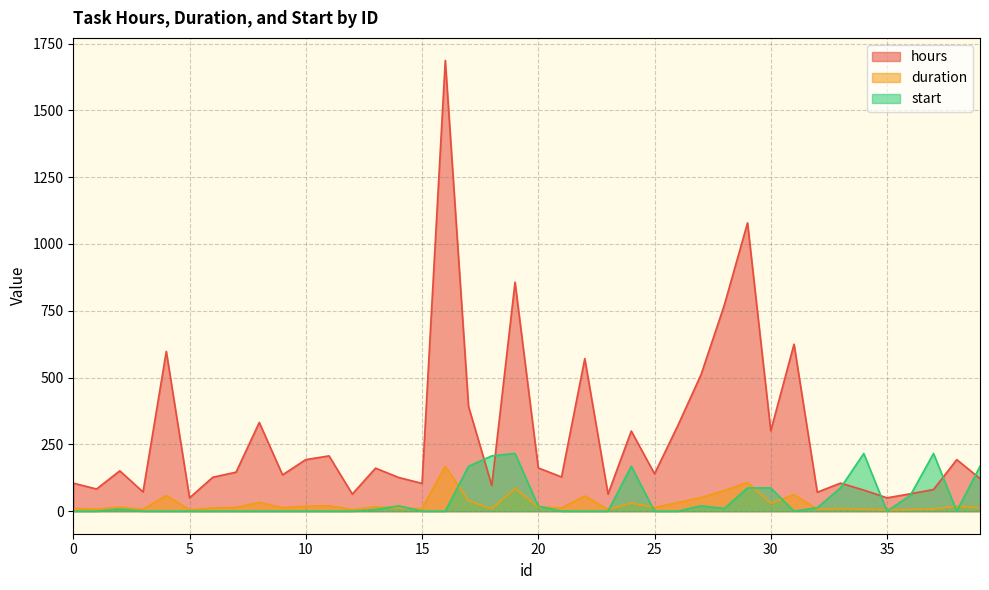

Where is the first local maximum for start?

2